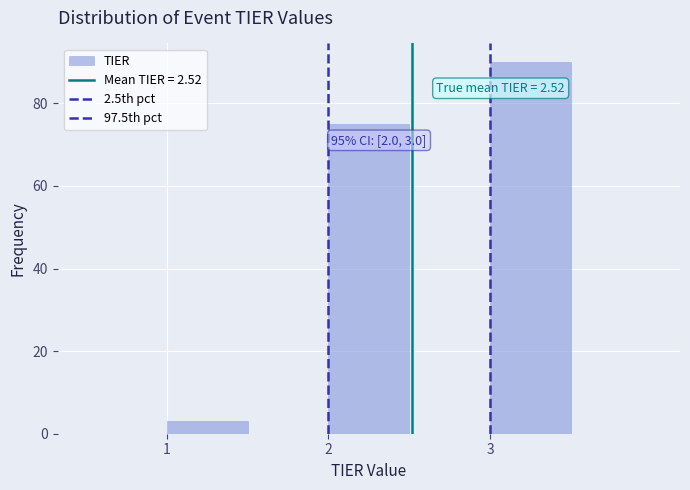

Which range on the x-axis has the tallest bar?

3.0 to 3.5